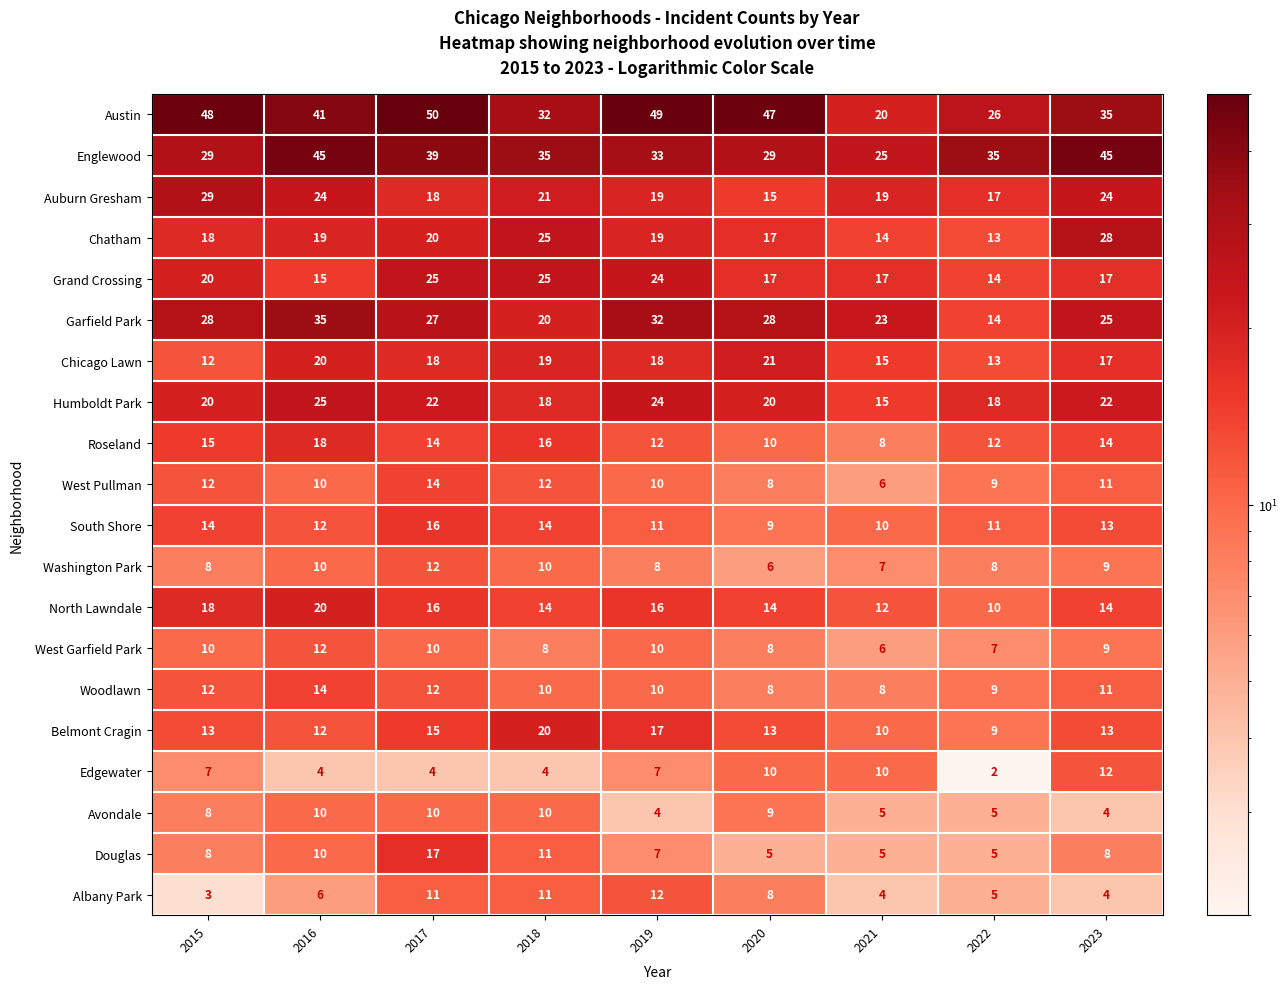

Is it true that Belmont Cragin equals 21 at 2015?

False